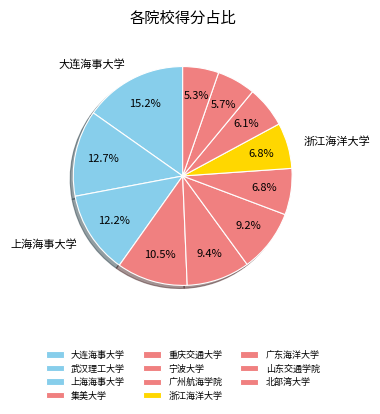

How many segments does this pie chart have?

11